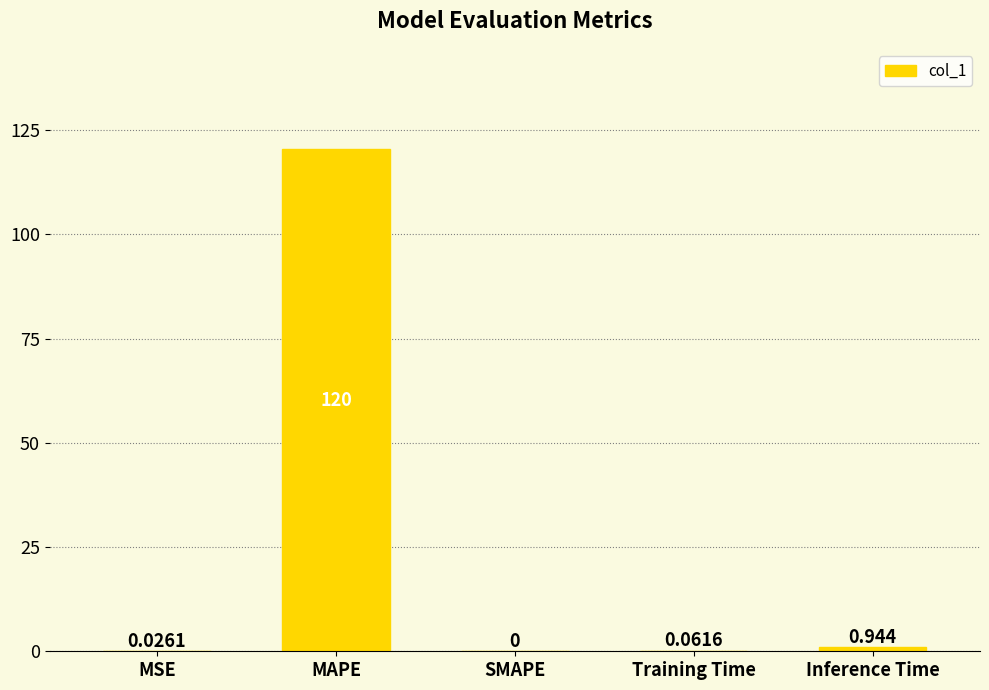

At which label is the value closest to 60?

Inference Time